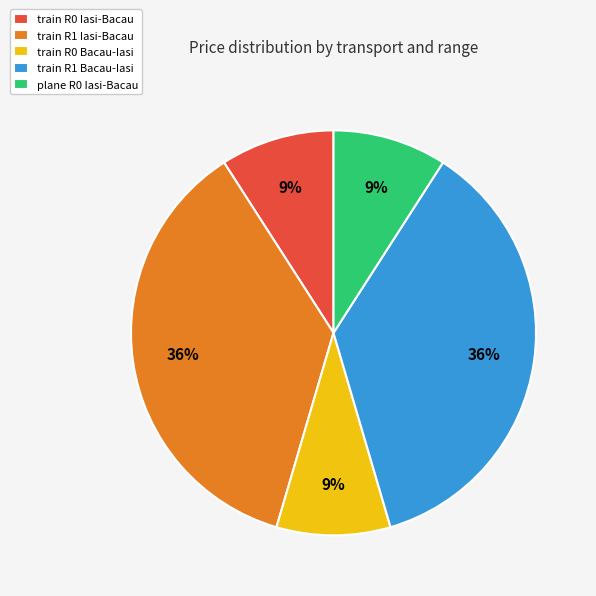

Is the sum of plane R0 Iasi-Bacau and train R0 Bacau-Iasi greater than half?

No